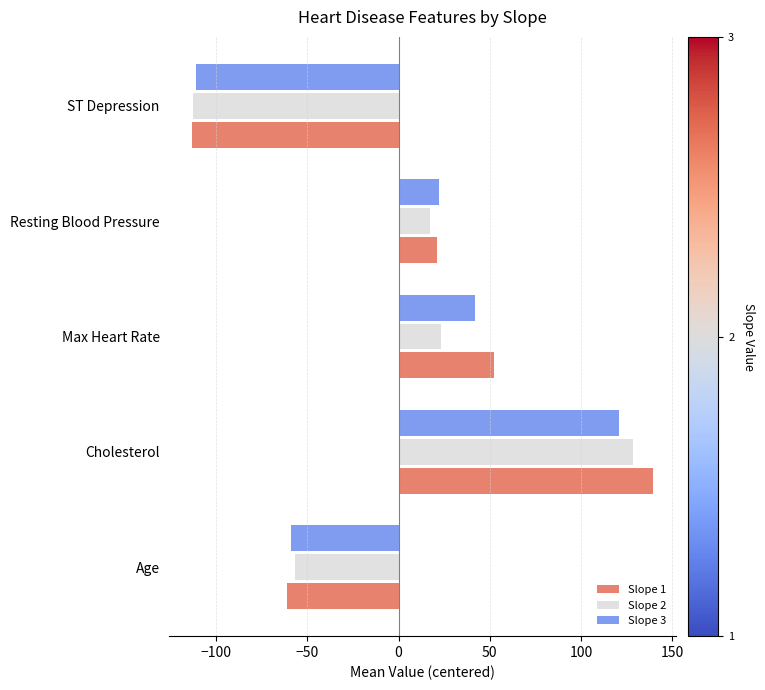

How many values in Slope 1 are above zero?

3